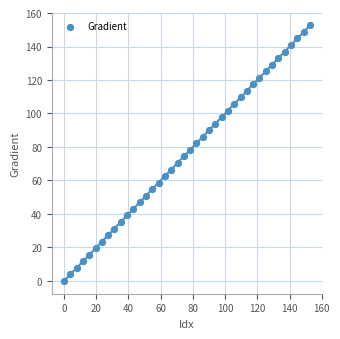

What is the range of Y values (max minus min)?

152.6